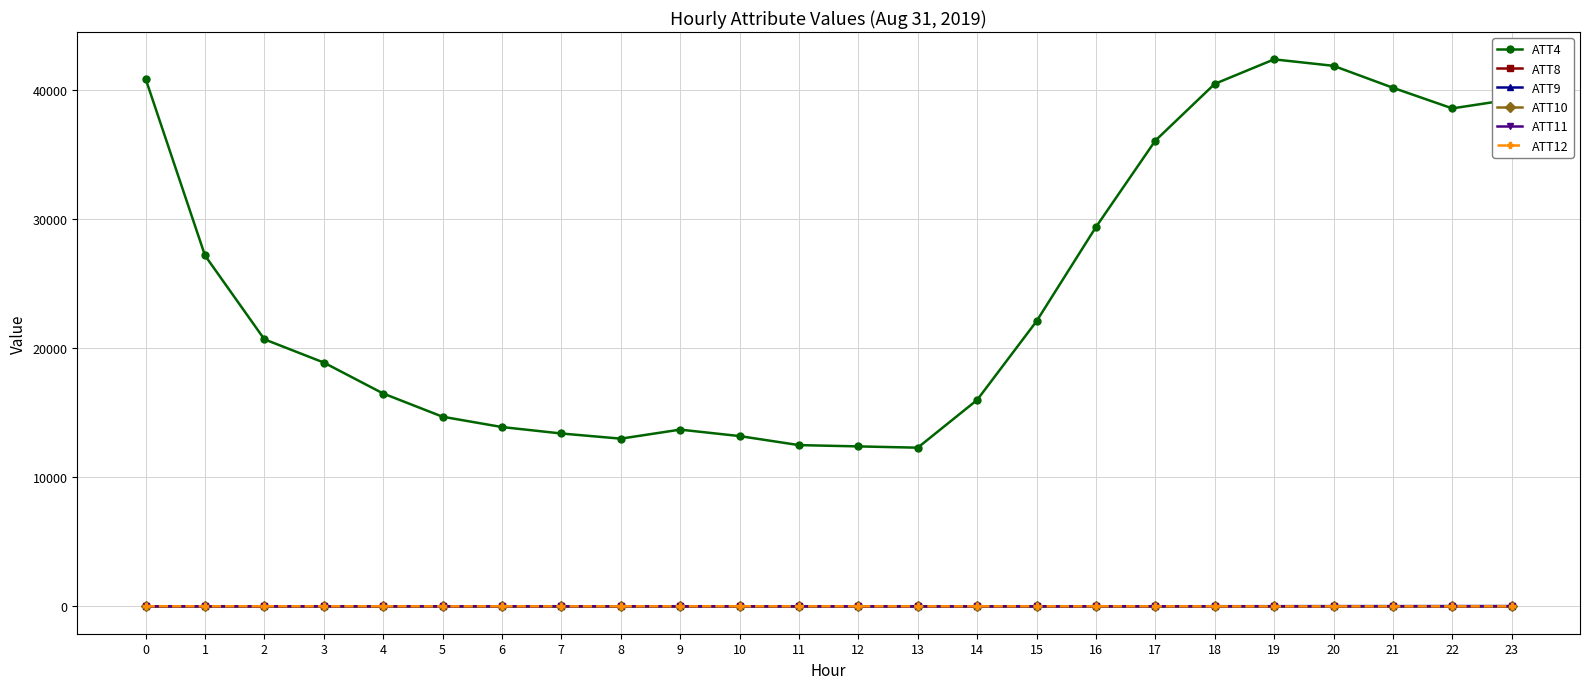

How many values in the ATT12 series exceed 5?

13